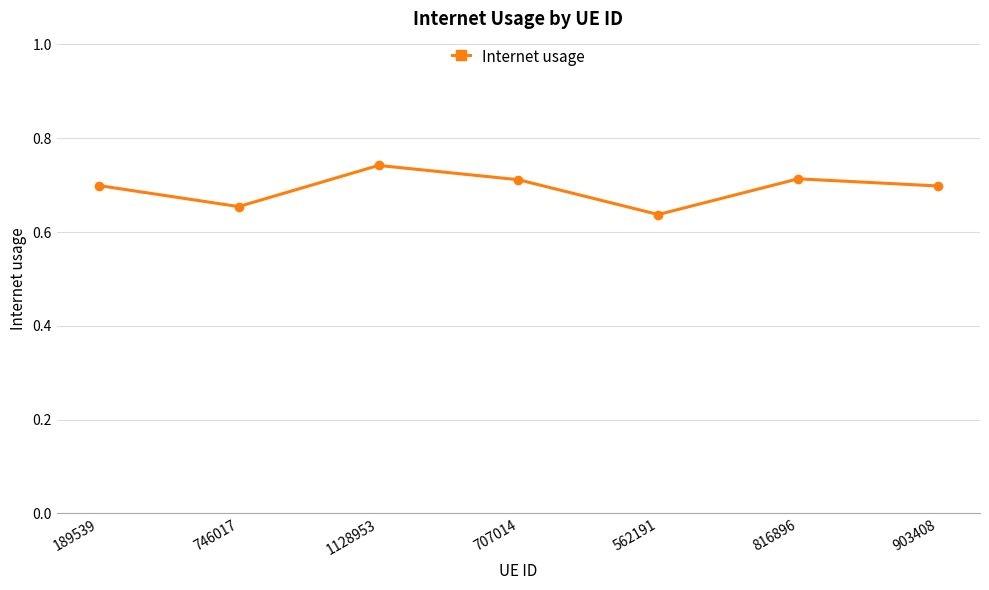

At which label is the value closest to 0?

562191